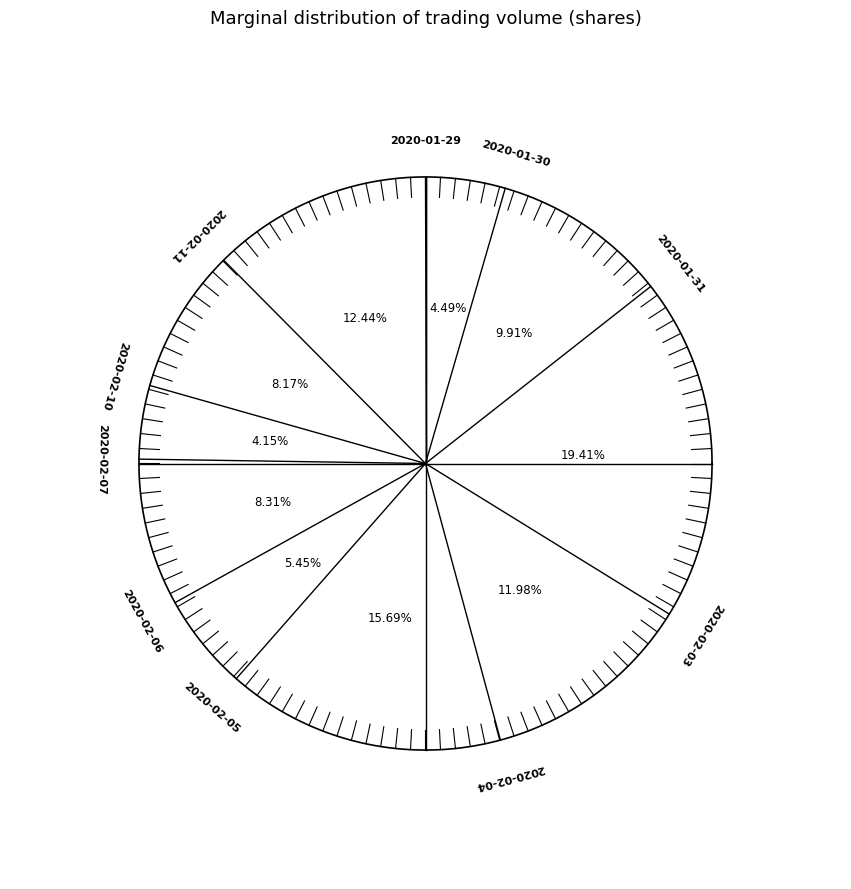

Approximately how many times larger is the value at 2020-02-07 compared to 2020-01-29?

0.9